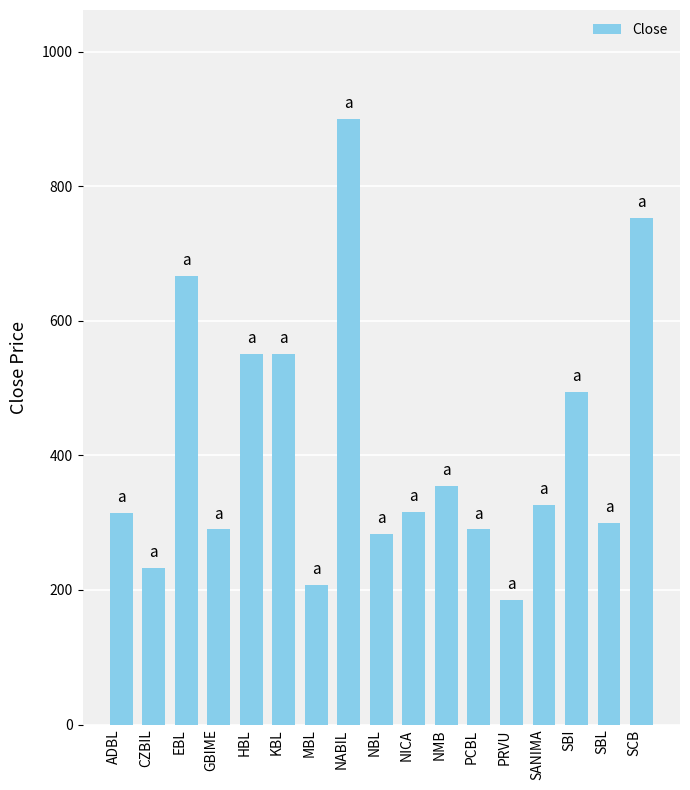

What position from the left is MBL?

7